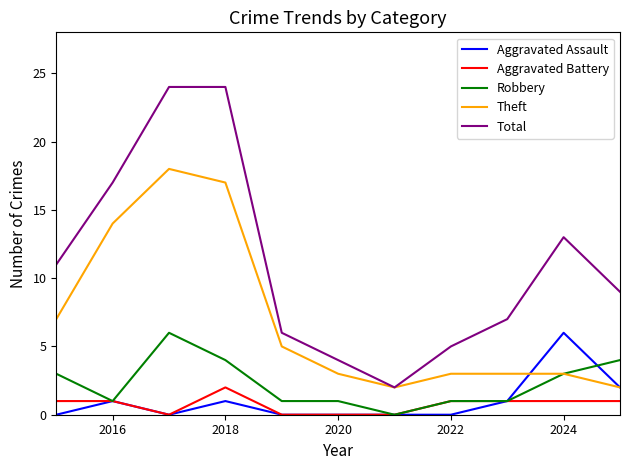

Which series has the widest spread of values?

Total